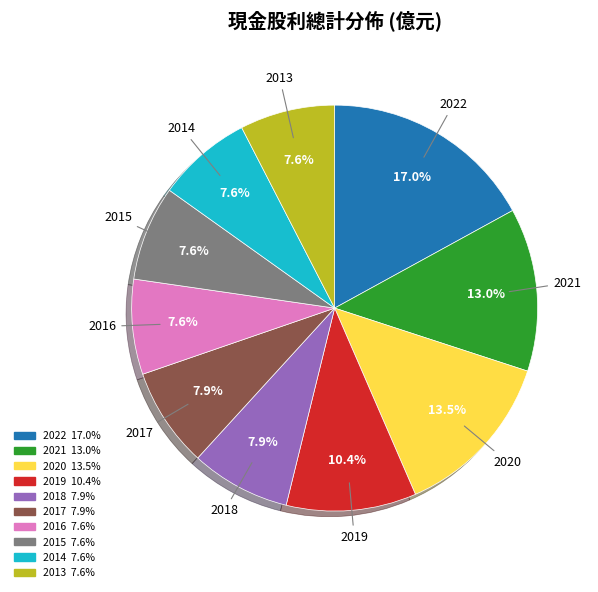

How many segments does this pie chart have?

10